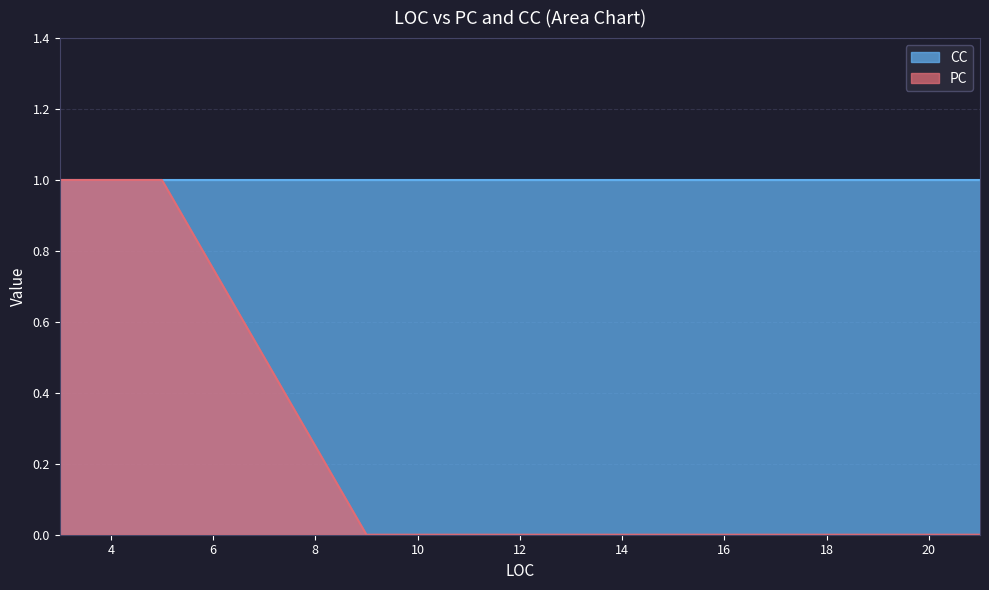

True or false: CC has a value of 1 at 10.

False